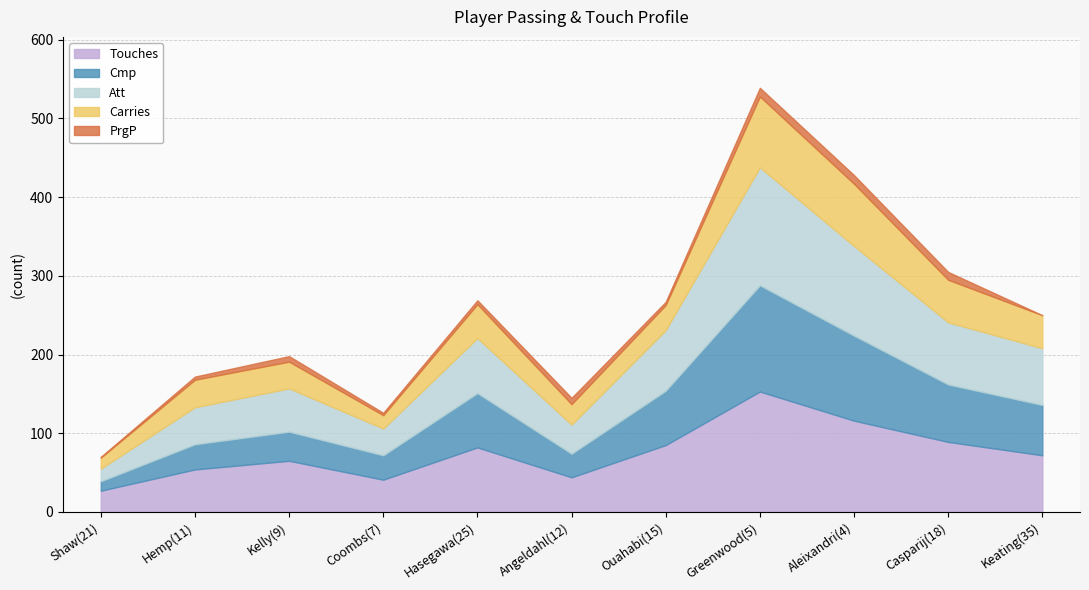

How many interior local peaks does the Carries series have?

3